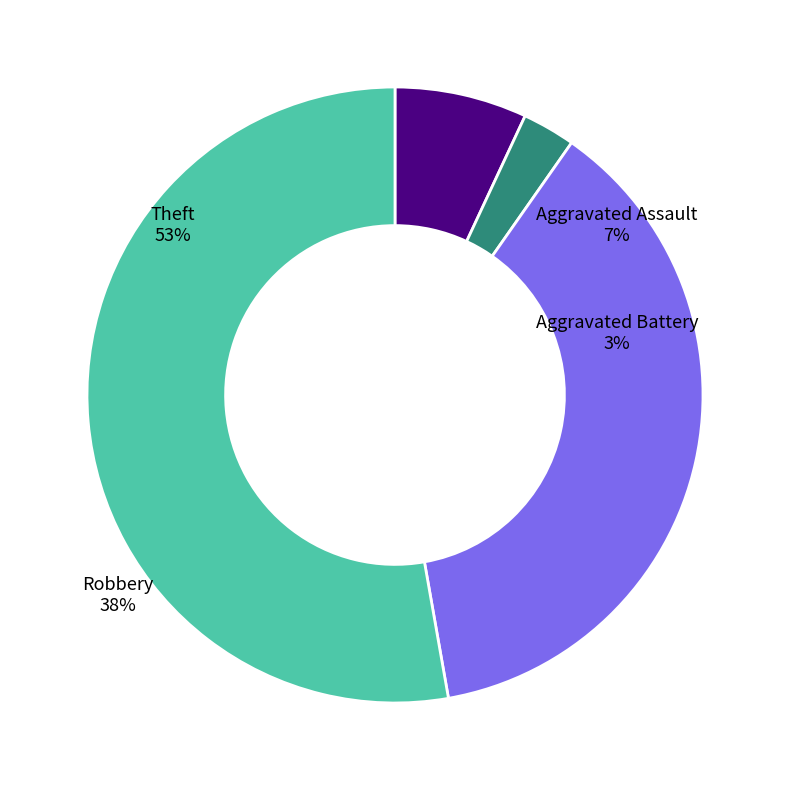

Which category has the biggest portion of the pie?

Theft